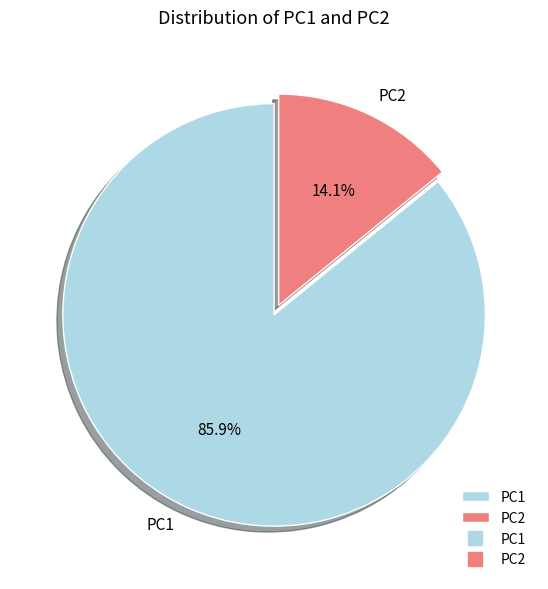

Is there any slice that represents more than half of the pie?

Yes